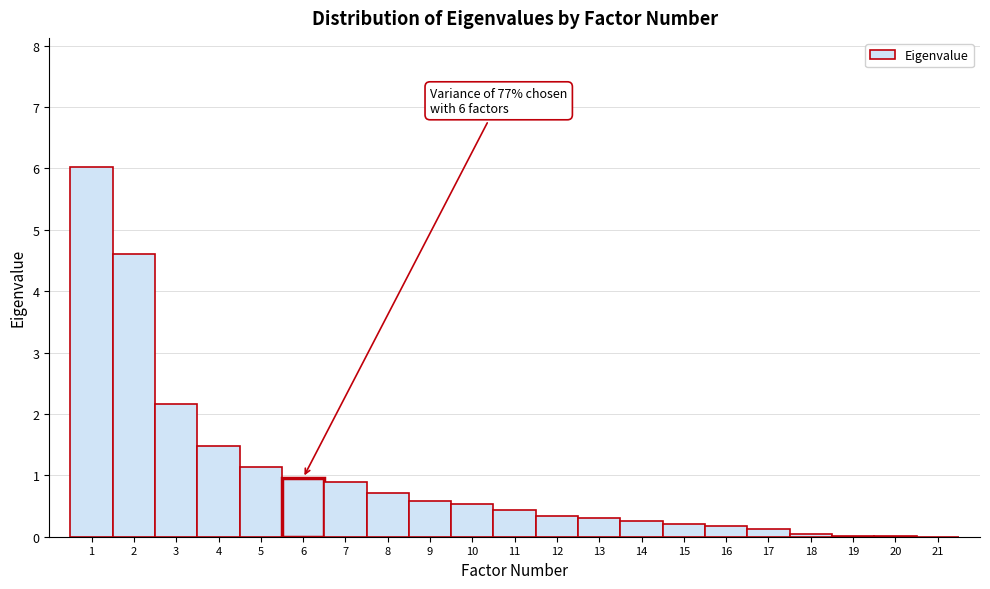

Over which range of the x-axis is the bar tallest?

0.5 to 1.5